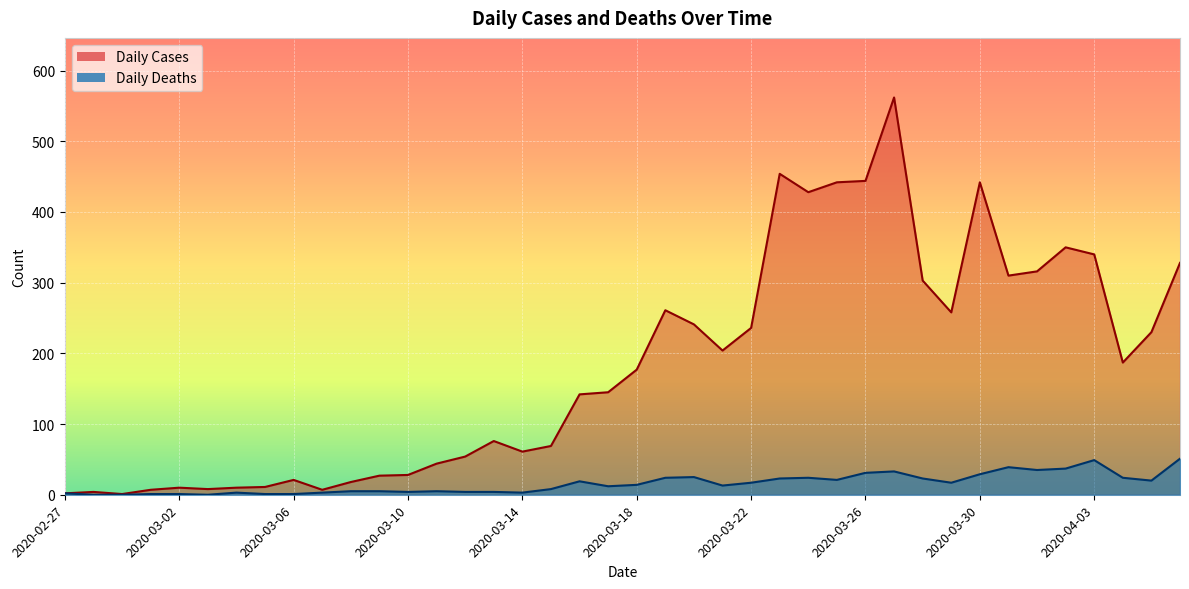

List the series in order of their peak value, highest first.

Daily Cases, Daily Deaths